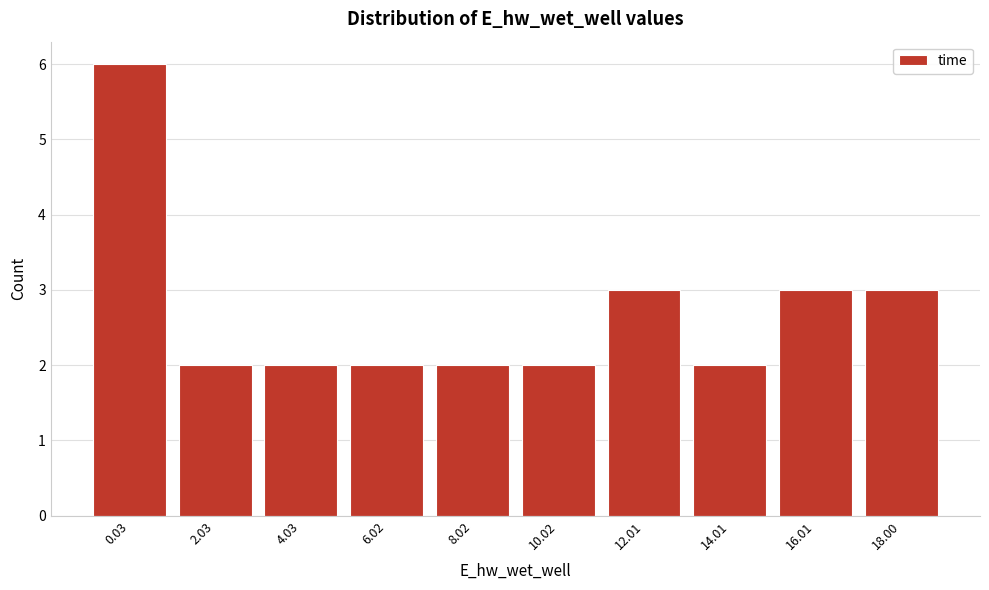

Reading left to right, what are all the values shown in this chart?

6	2	2	2	2	2	3	2	3	3